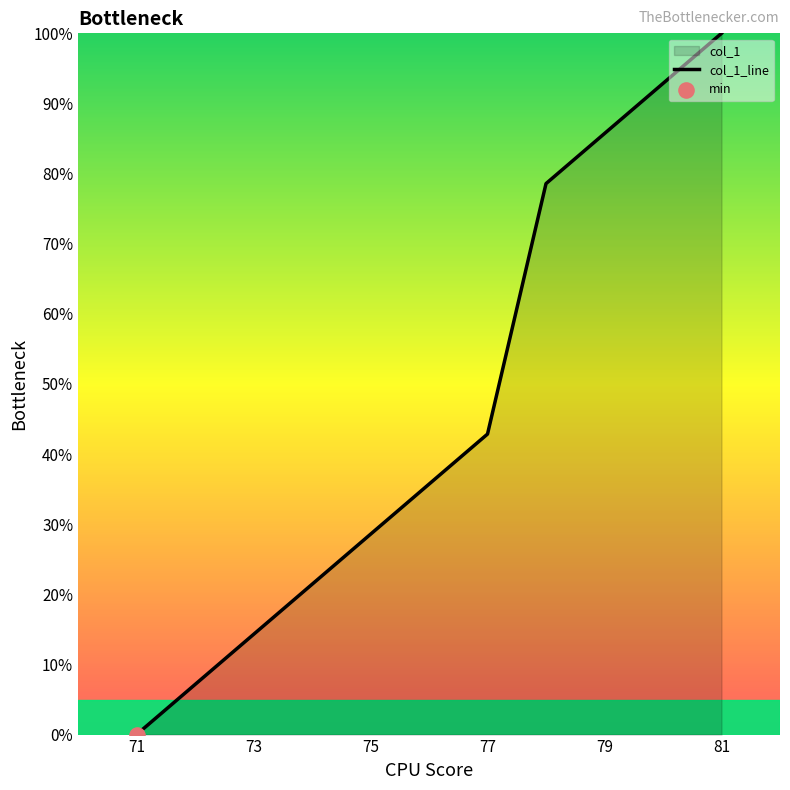

Which has a higher value, 71 or 81?

81